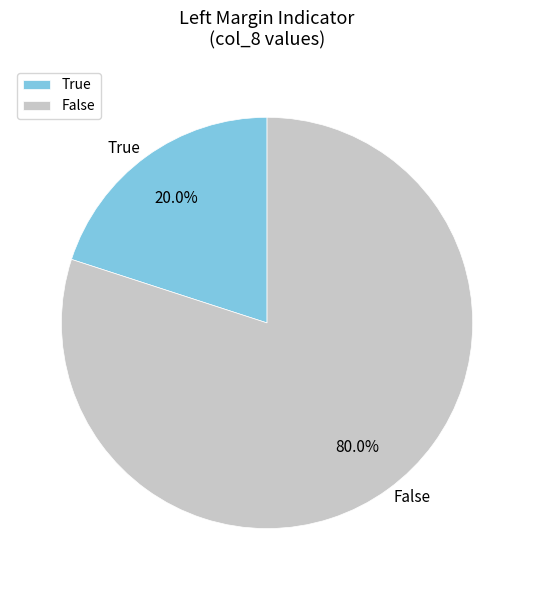

How many segments does this pie chart have?

2